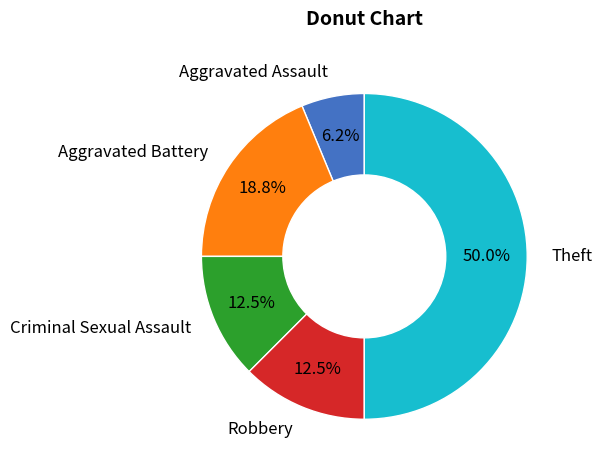

Count the number of slices in the pie.

5